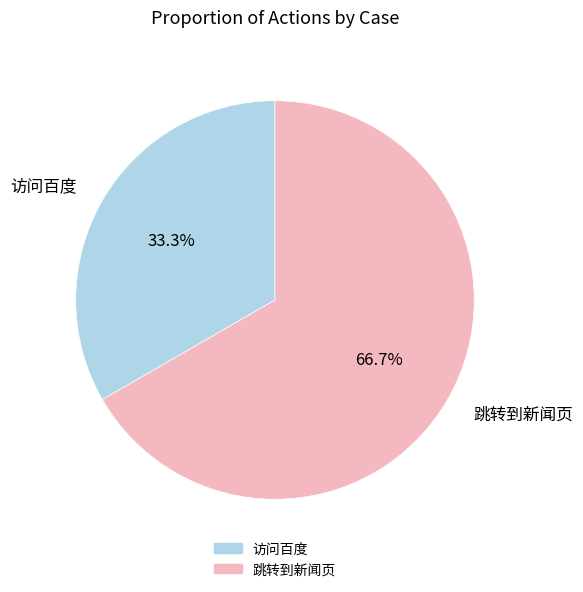

How many segments does this pie chart have?

2